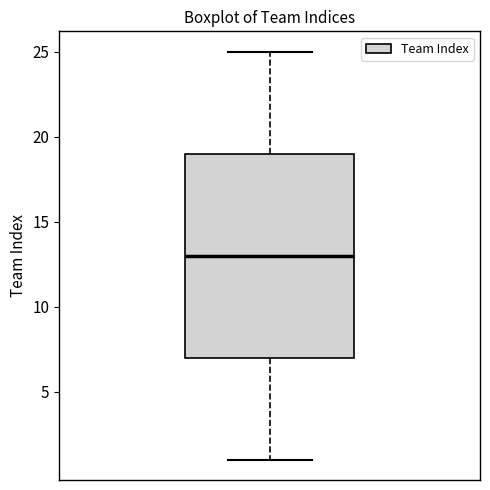

Read this box plot against the y-axis: the position of the median line, the range covered by the box, and the ends of both whiskers. The values are not printed on the chart, so give them approximately, as read against the axis.

median 13, box 7 to 19, whiskers 1 to 25